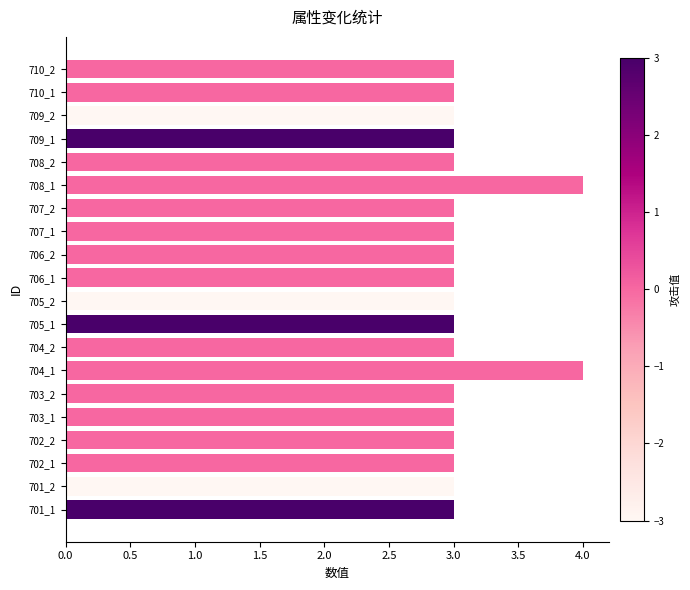

Which has a higher value, 705_1 or 708_1?

708_1